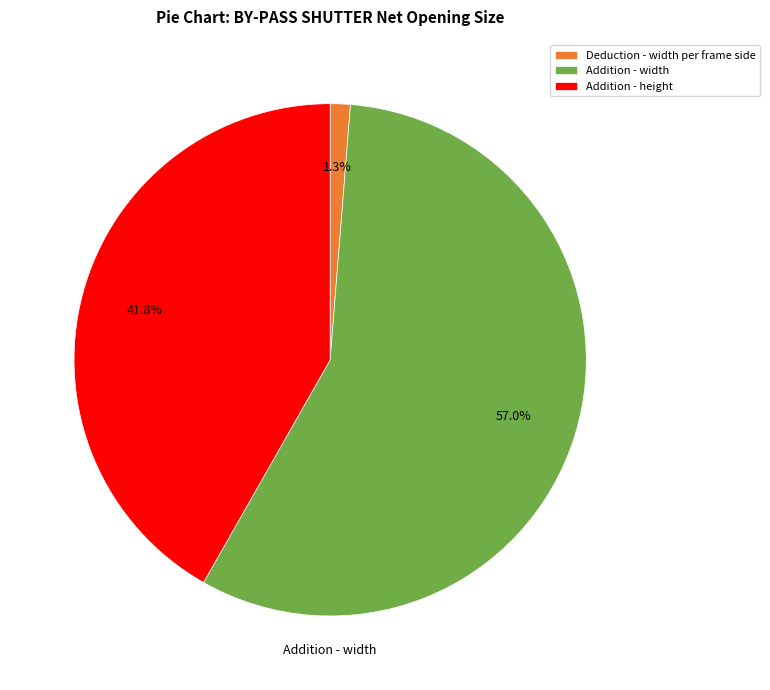

Is the sum of Addition - height and Addition - width greater than half?

Yes